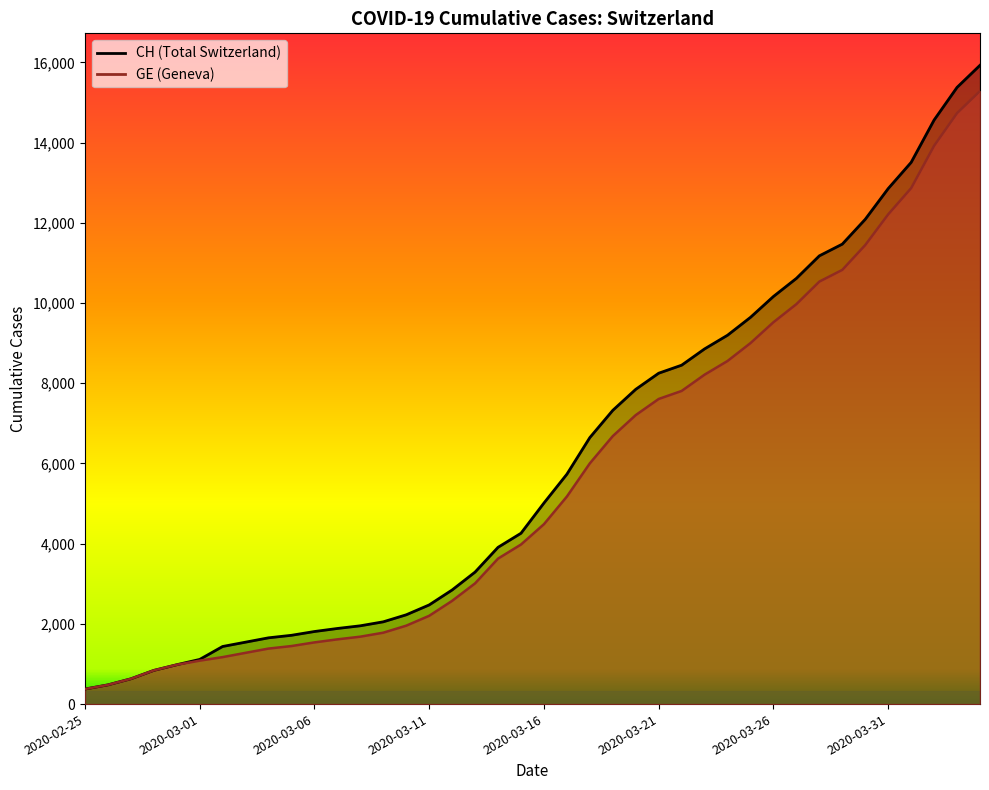

True or false: CH has more than 0 points higher than both neighbors.

False